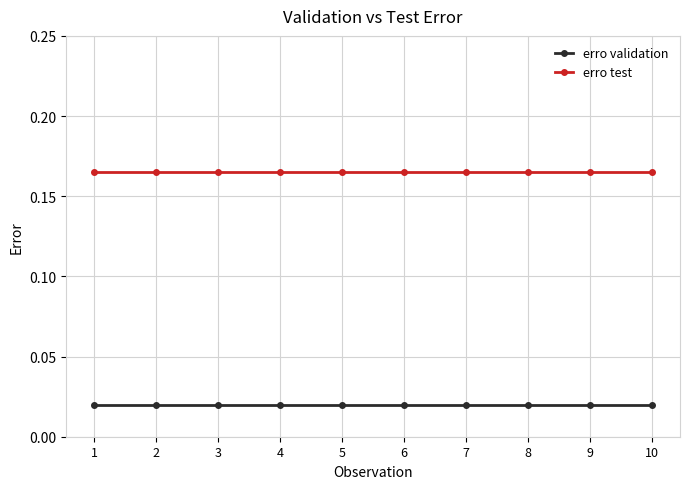

True or false: erro validation and erro test cross at least once.

False